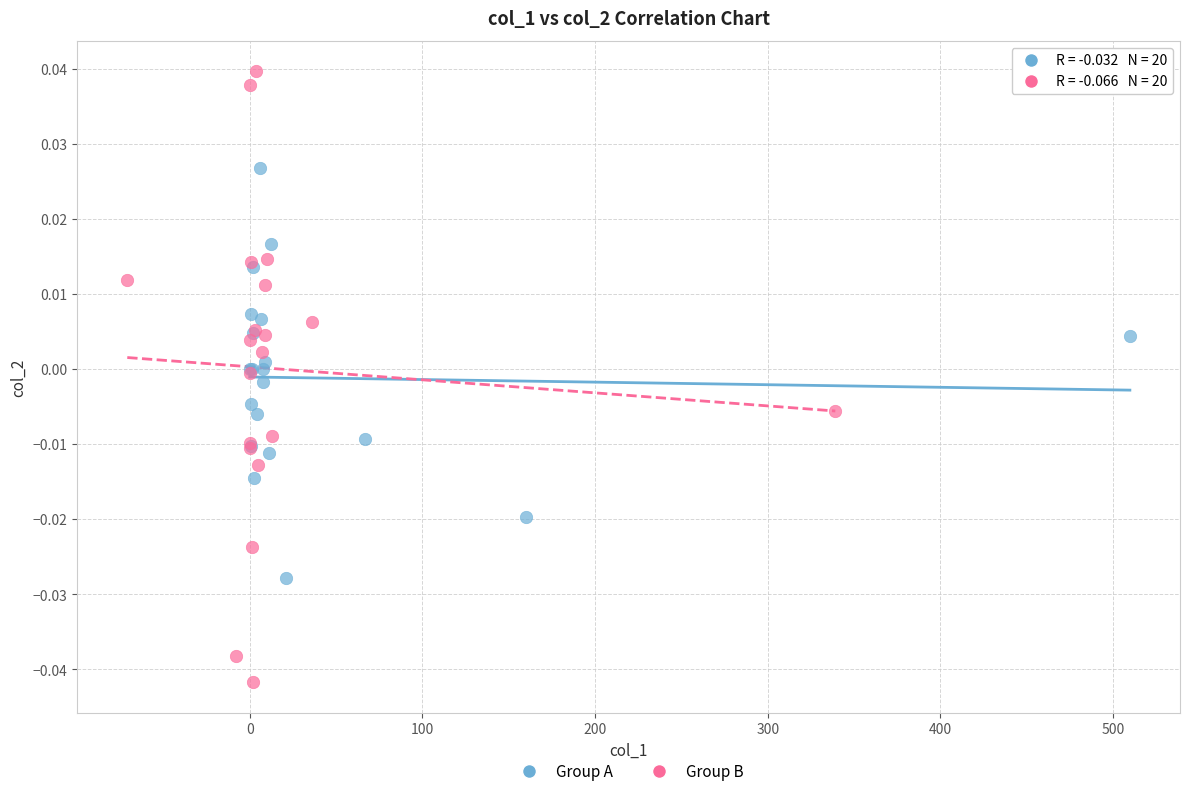

Which series contains the highest Y value?

Group B